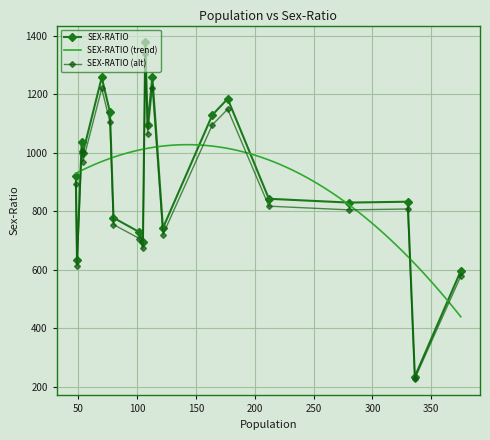

How many data points are above 920?

9